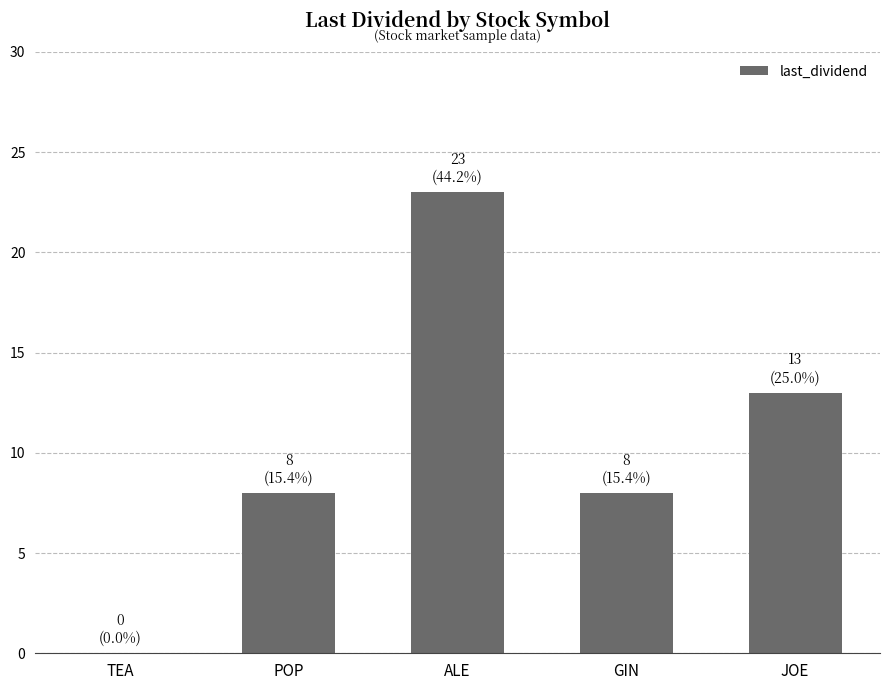

How many categories are shown in the chart?

5